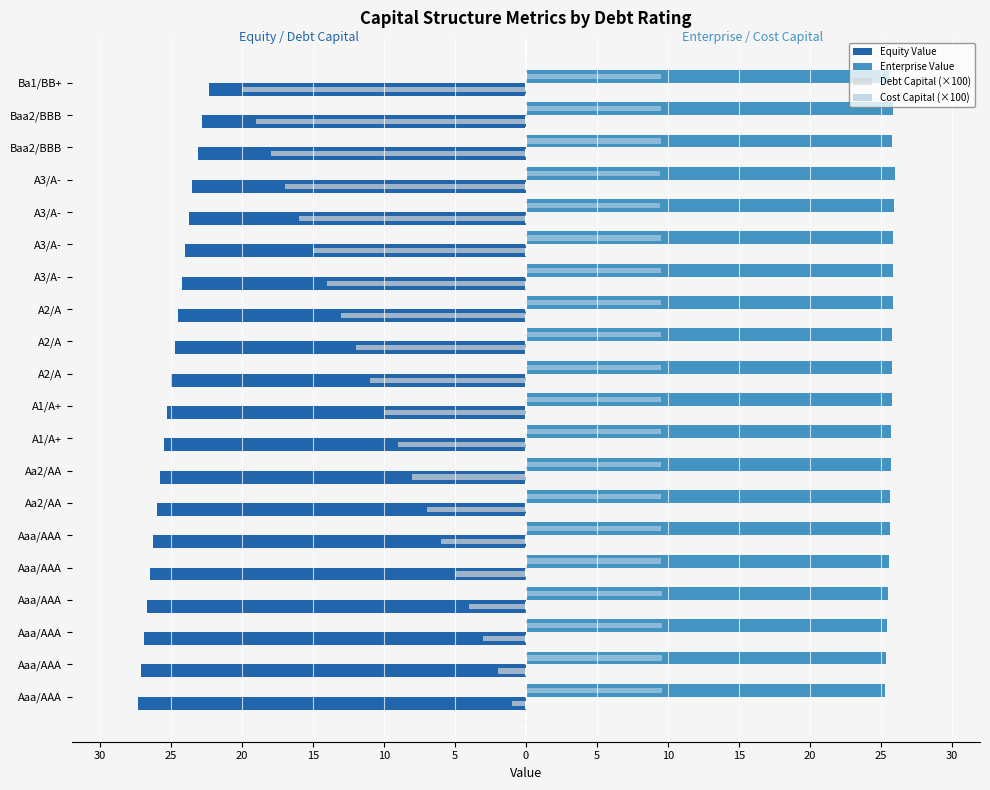

What are all the series names shown in the legend?

Equity Value, Enterprise Value, Debt Capital (×100), Cost Capital (×100)